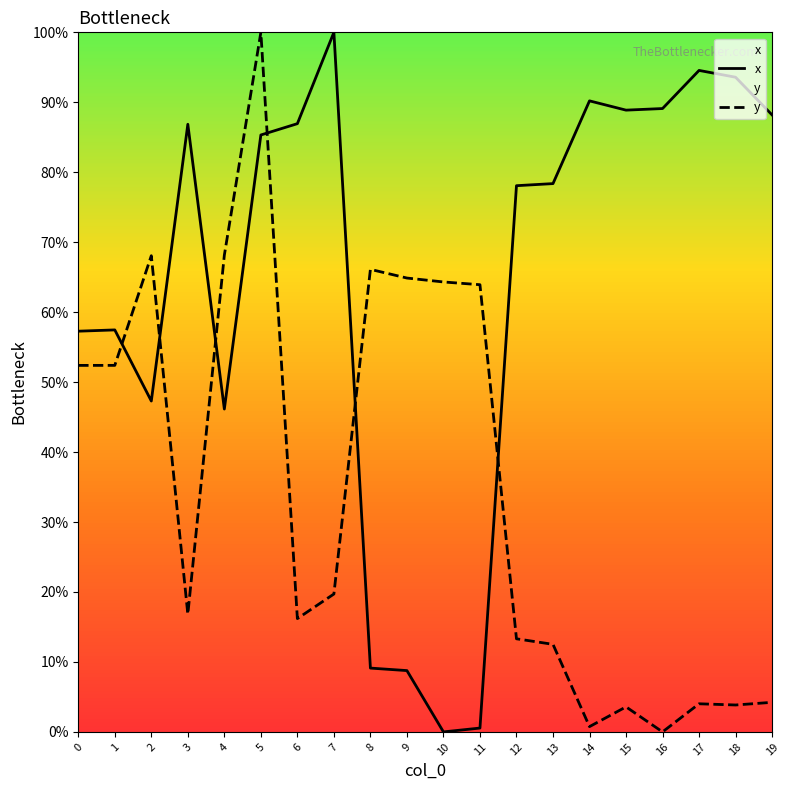

How many data points in x are less than 85?

10